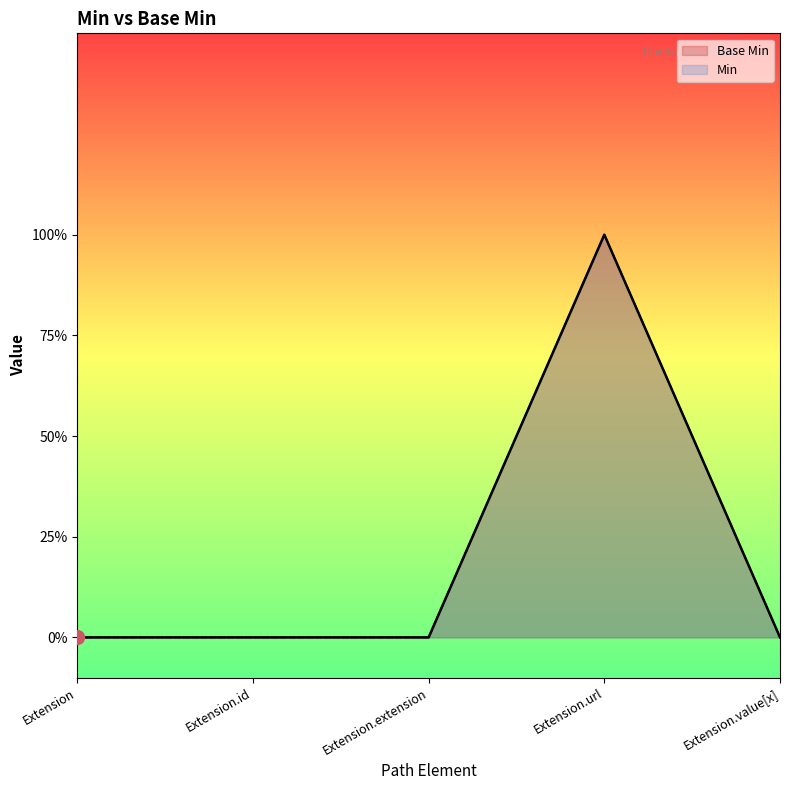

Rank the series at Extension.value[x] from lowest to highest value.

Base Min, Min